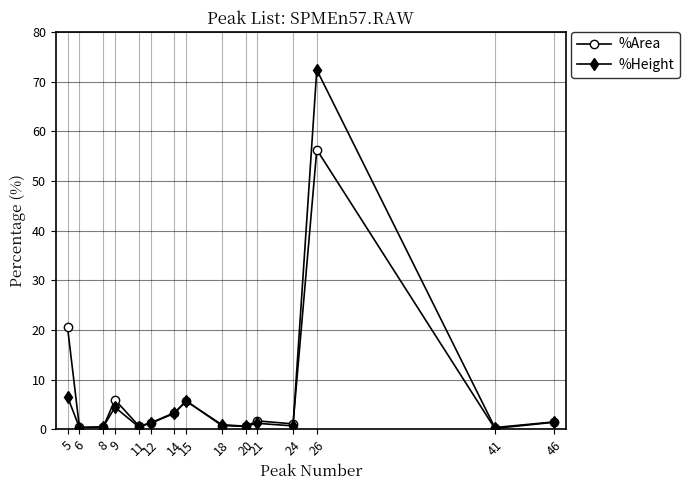

Which series has the widest spread of values?

%Height